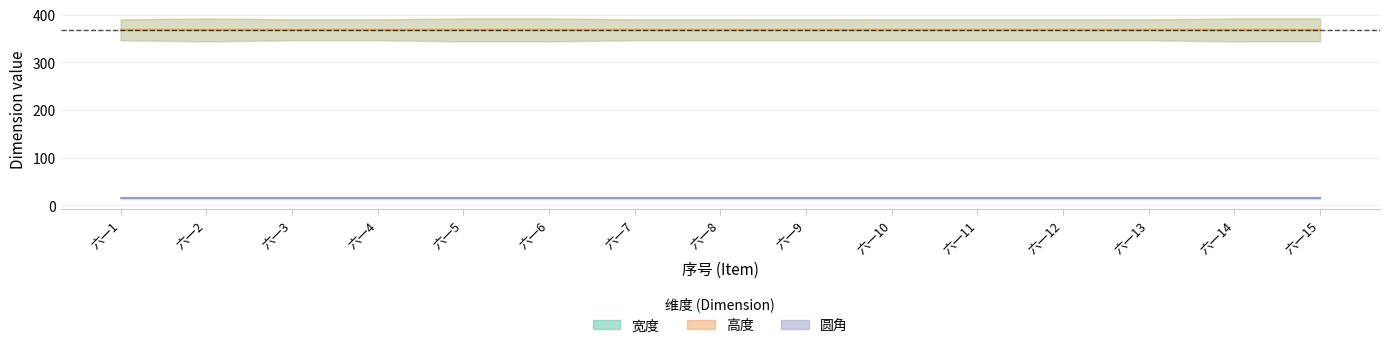

Which series has the largest range (max minus min)?

宽度